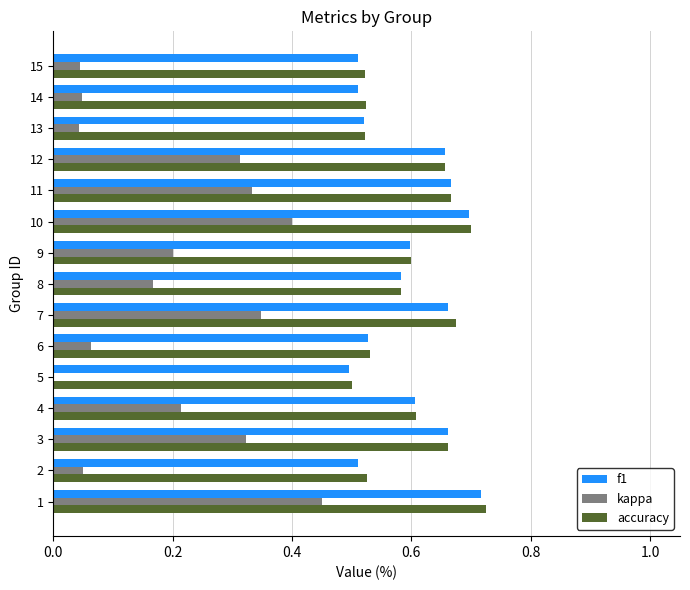

What is the sum of all kappa values?

3.0